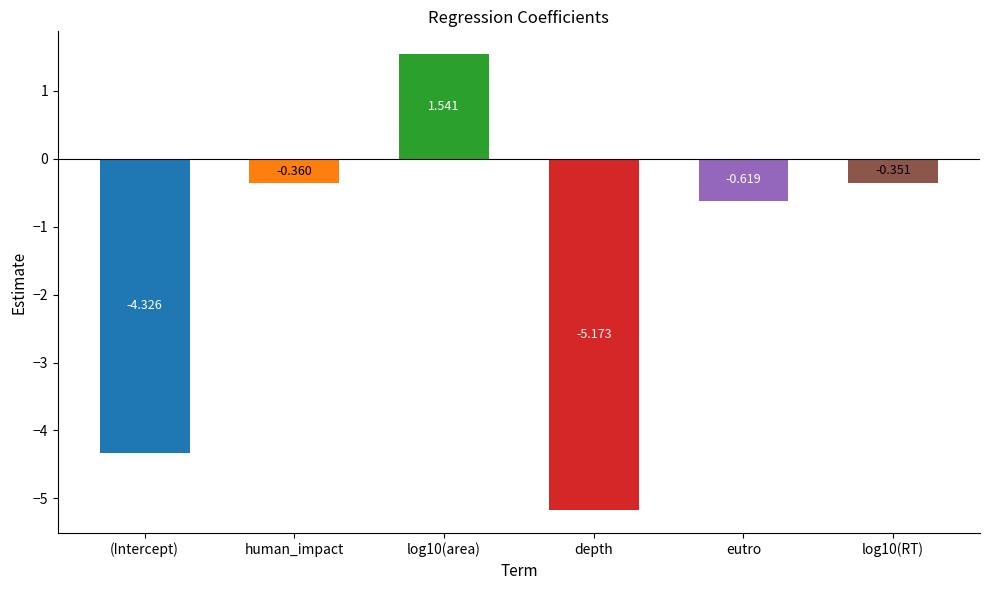

Where is the data nearest to the value -1?

eutro